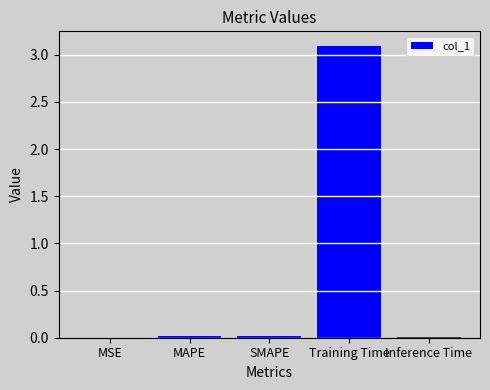

What is the maximum value shown in the chart?

3.1